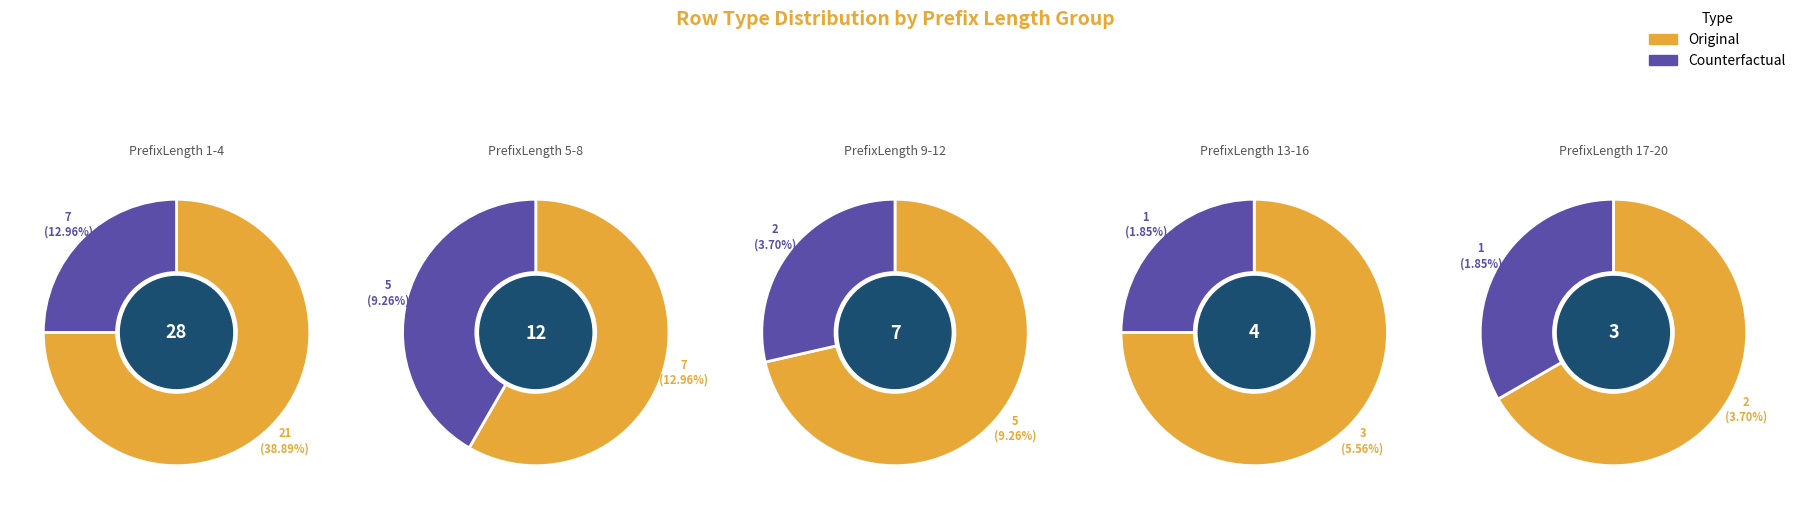

Which has a higher value, PrefixLength 5-8 or PrefixLength 17-20?

PrefixLength 5-8